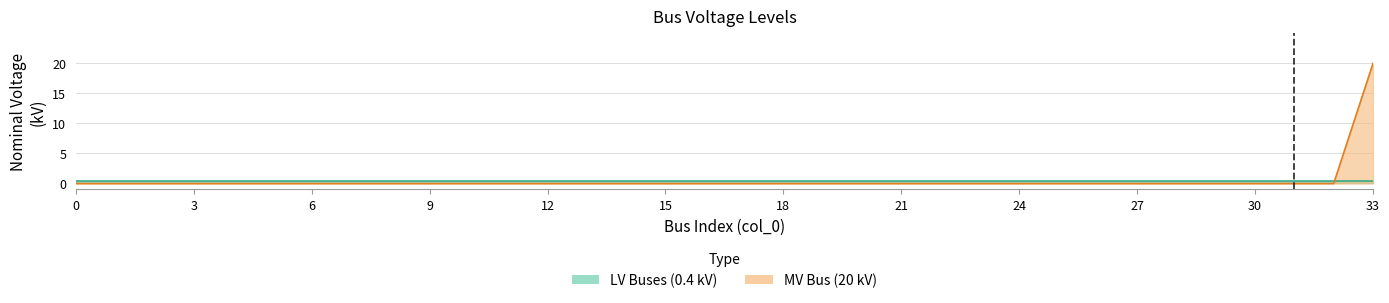

List the labels in order of value, largest first.

33, 0, 1, 2, 3, 4, 5, 6, 7, 8, 9, 10, 11, 12, 13, 14, 15, 16, 17, 18, 19, 20, 21, 22, 23, 24, 25, 26, 27, 28, 29, 30, 31, 32